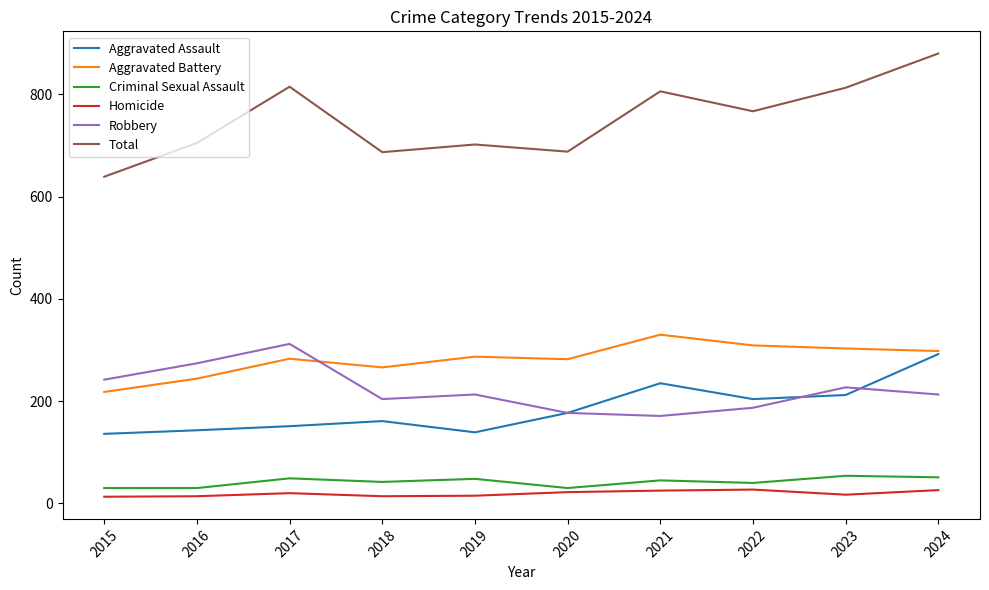

The Aggravated Assault series shows 204 at 2022. True or false?

True